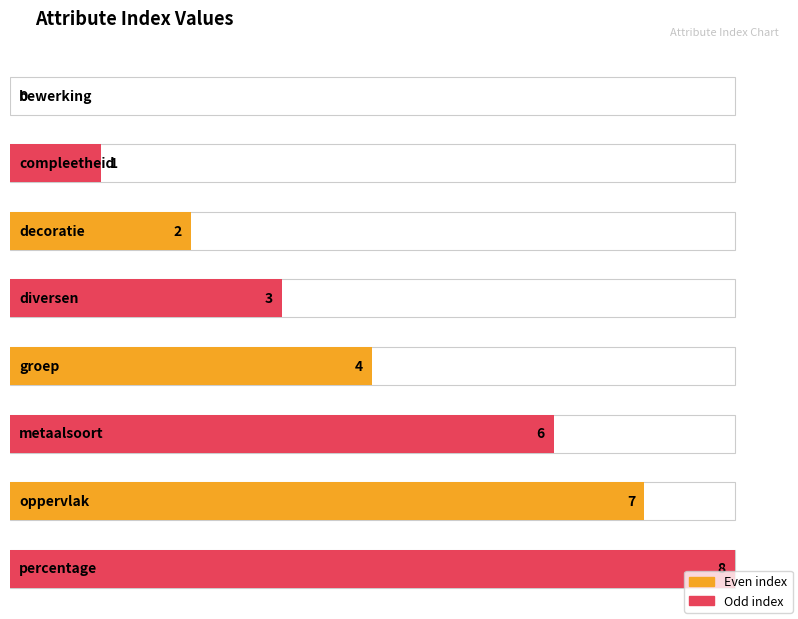

Reading right to left, transcribe all the data shown in this chart.

percentage=8	oppervlak=7	metaalsoort=6	groep=4	diversen=3	decoratie=2	compleetheid=1	bewerking=0